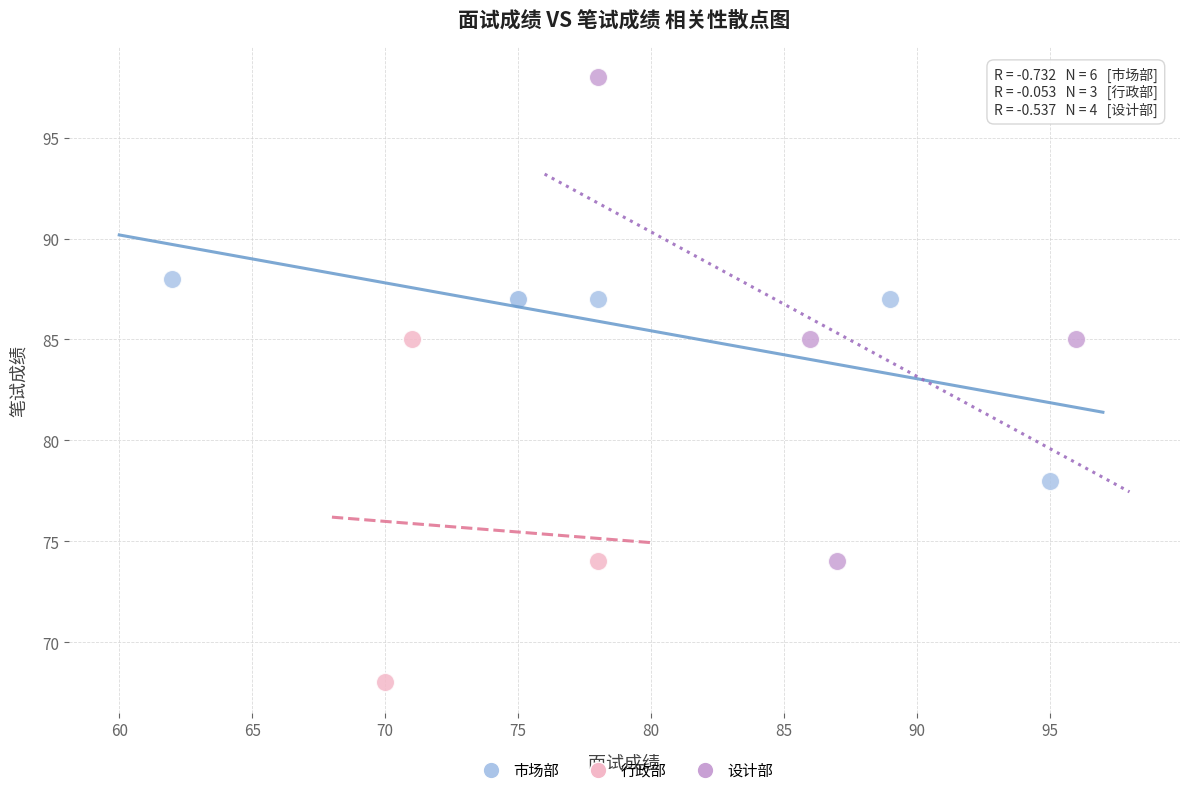

Which series has the largest Y range (max minus min)?

设计部